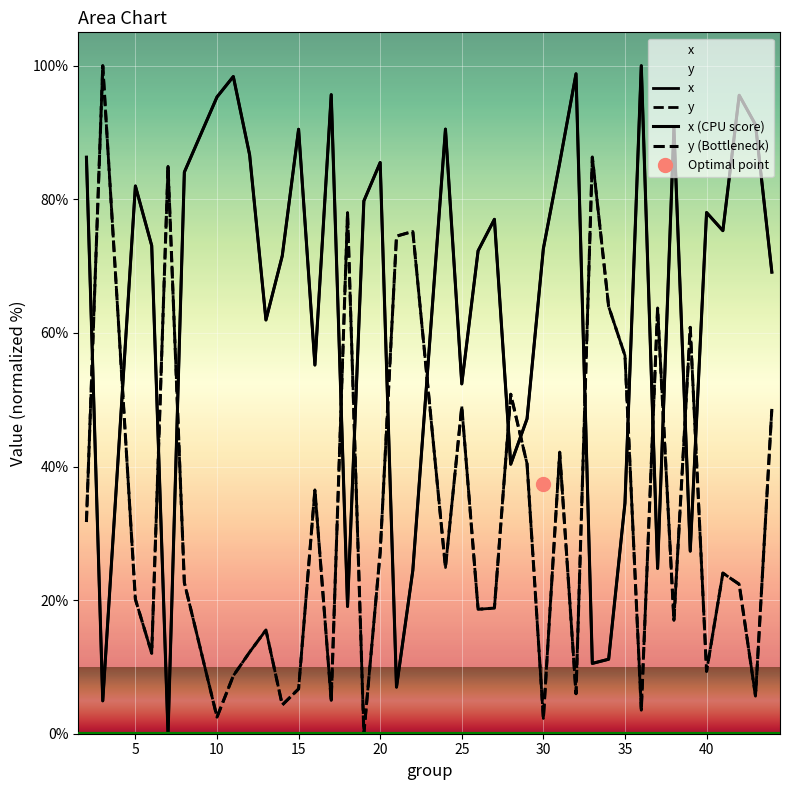

At which label does y reach its minimum?

19